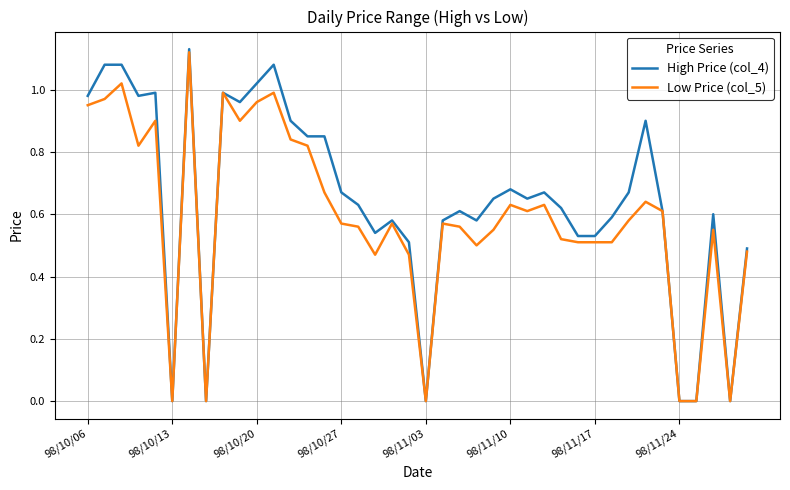

Rank the series by their average value, from highest to lowest.

High Price (col_4), Low Price (col_5)